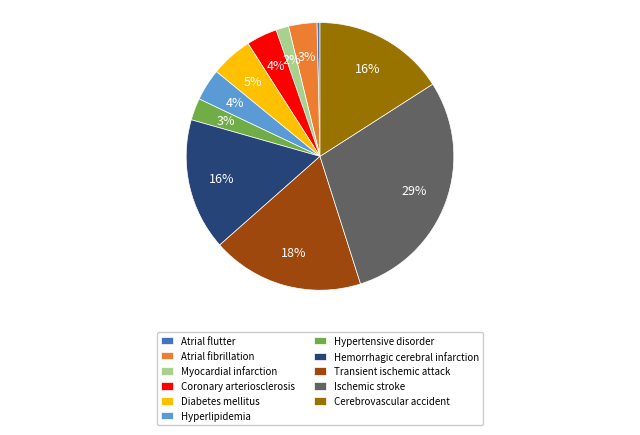

Between Diabetes mellitus and Coronary arteriosclerosis, which is larger?

Diabetes mellitus